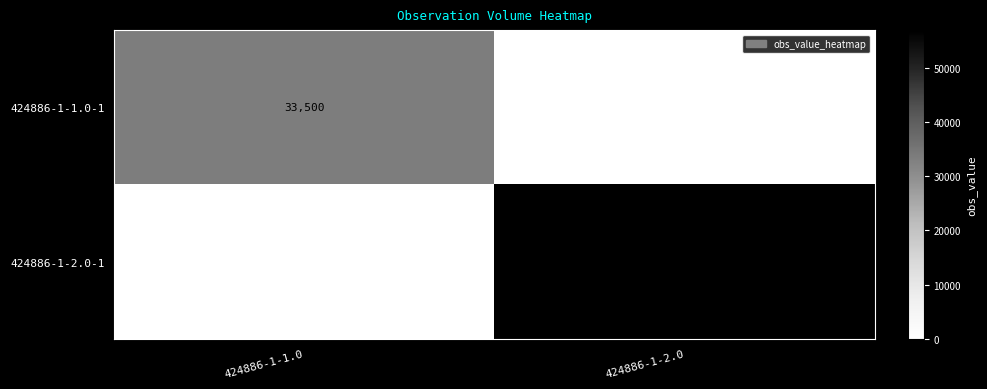

The 424886-1-2.0-1 series shows 57000 at 424886-1-2.0. True or false?

True